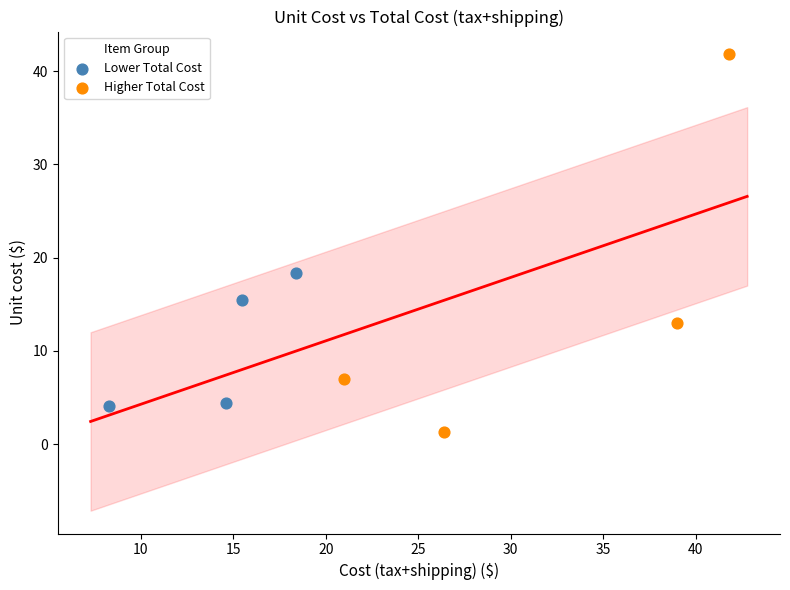

Which series contains the highest Y value?

Higher Total Cost